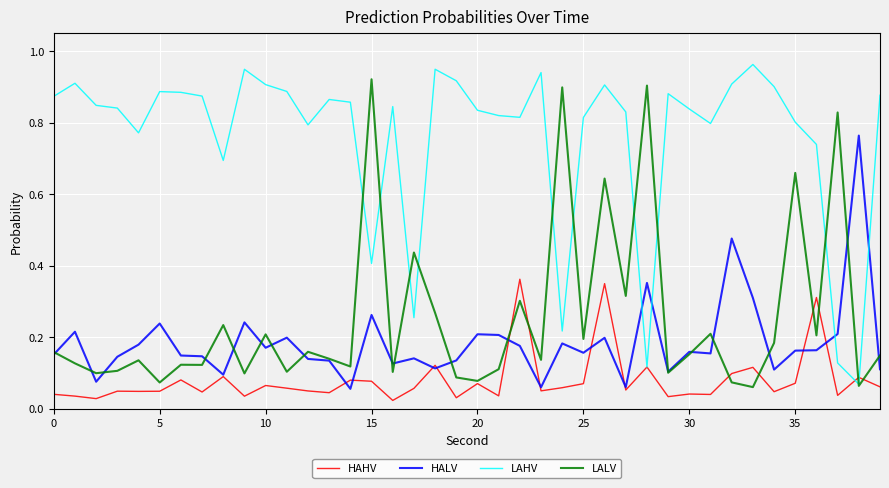

Which series has the largest total across all categories?

LAHV